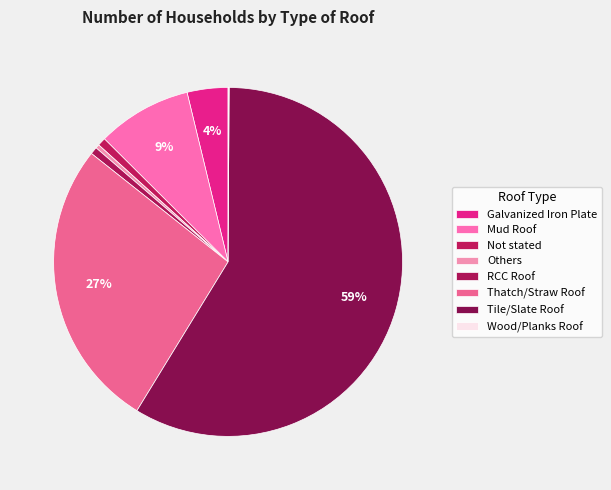

Which slice represents more than half of the pie?

Tile/Slate Roof